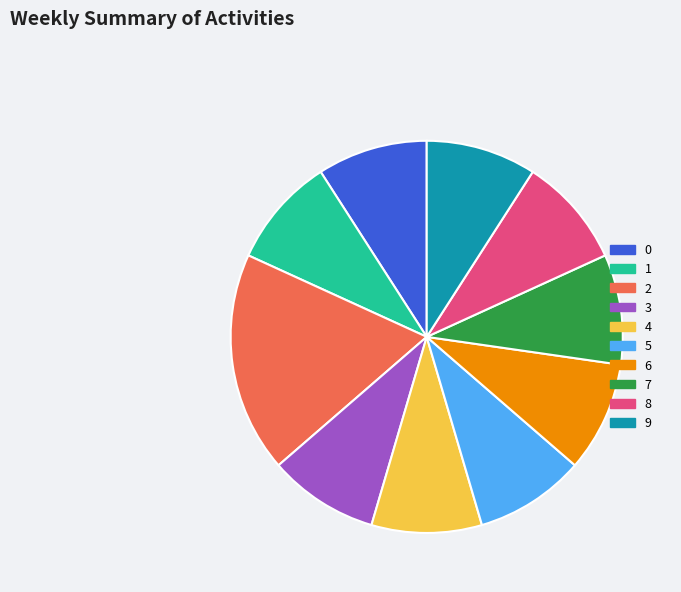

Does 2 account for over 50% of the chart?

No